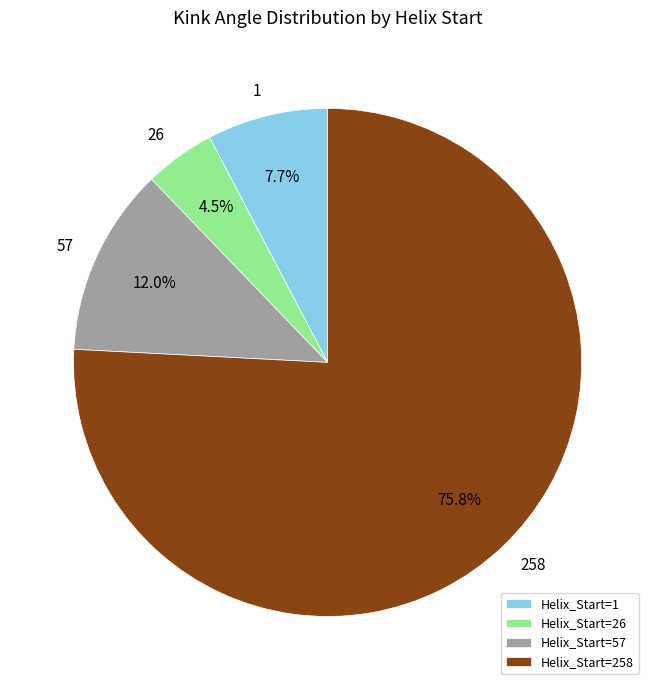

What is the ratio of the value at Helix_Start=1 to the value at Helix_Start=57?

0.6